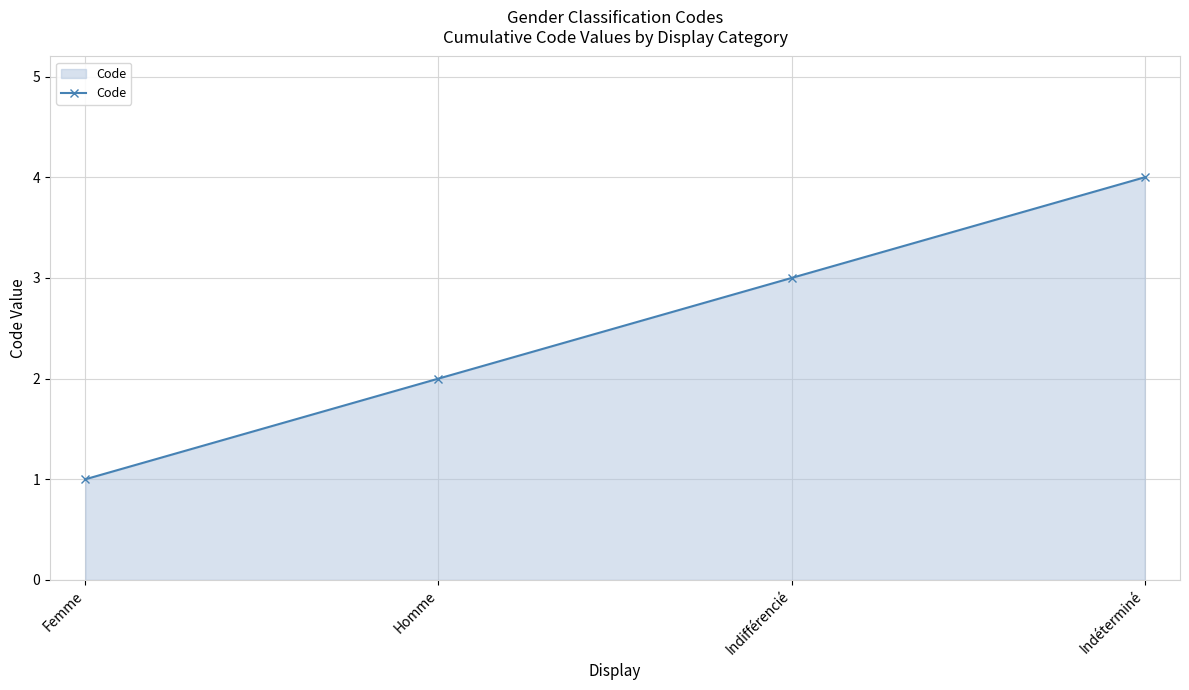

What is the change in value from Homme to Indifférencié?

+1